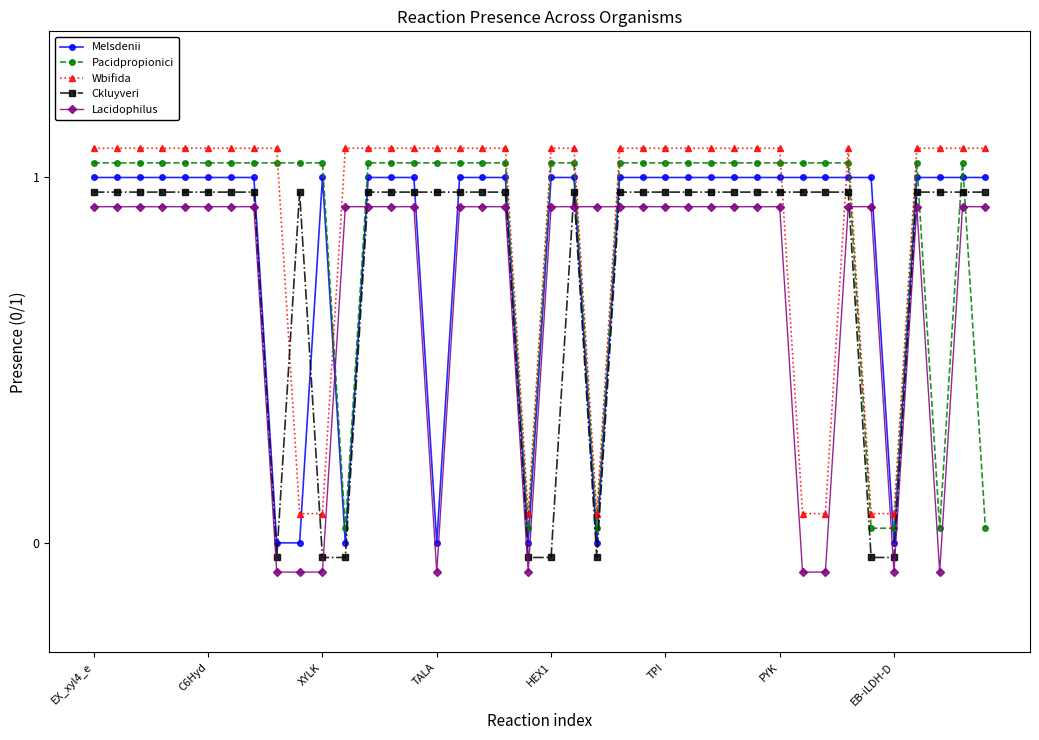

Which series ends up on top after the final intersection of Lacidophilus and Wbifida?

Wbifida